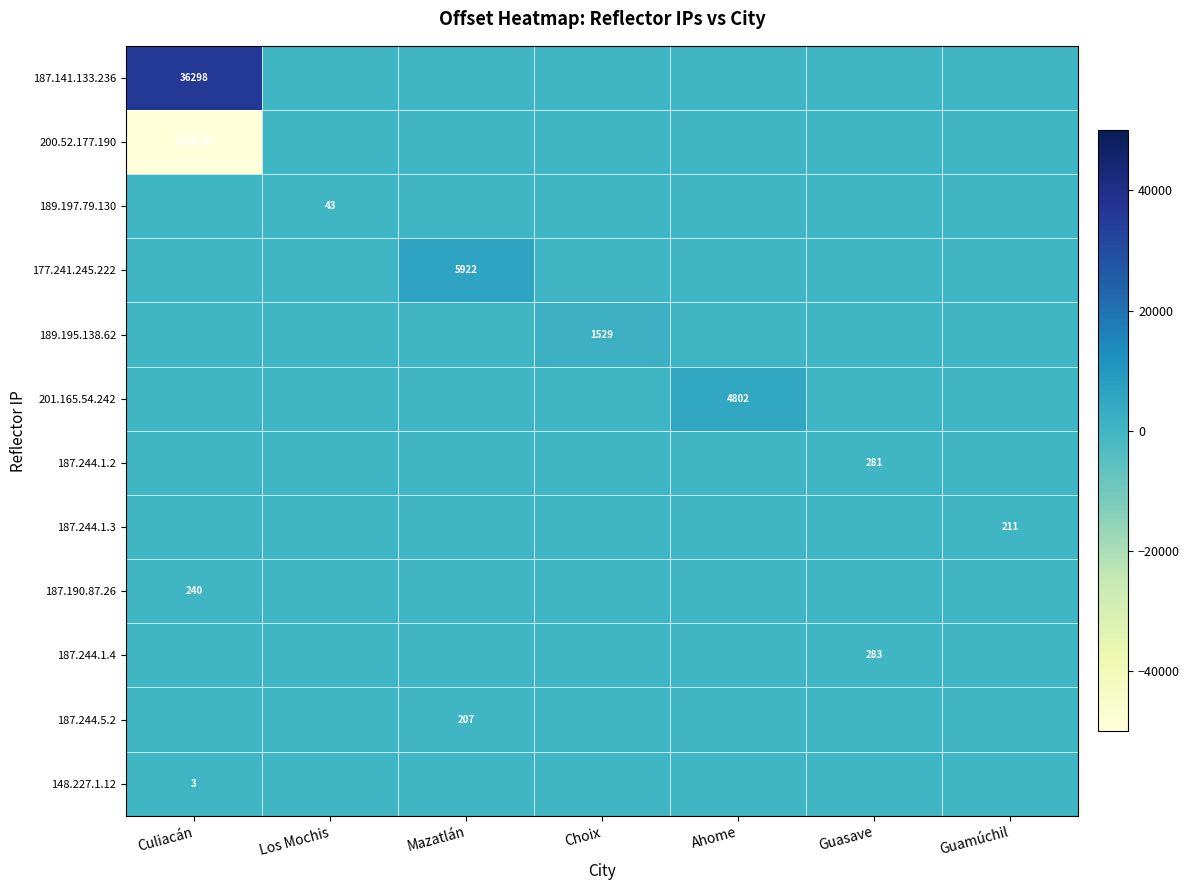

How many positive values does the 187.141.133.236 series have?

1